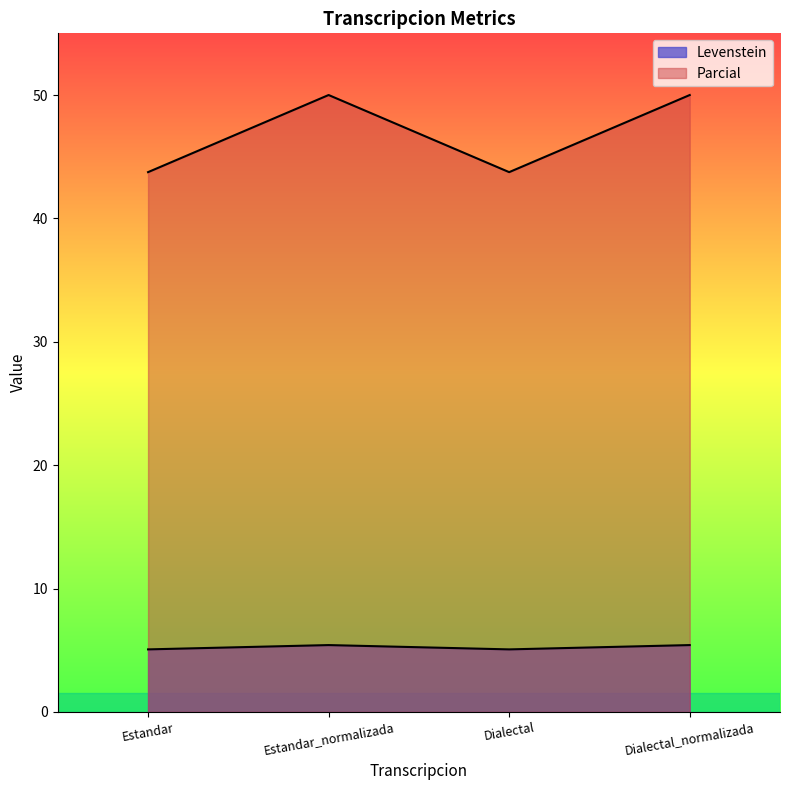

How many interior local valleys does the Levenstein series have?

1